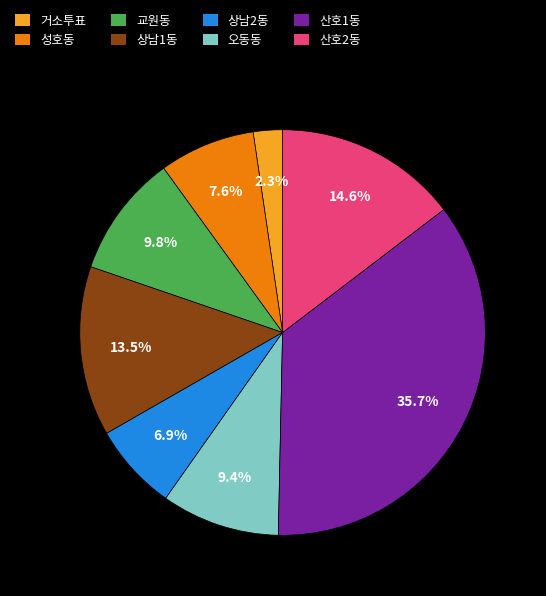

How many slices are in this pie chart?

8